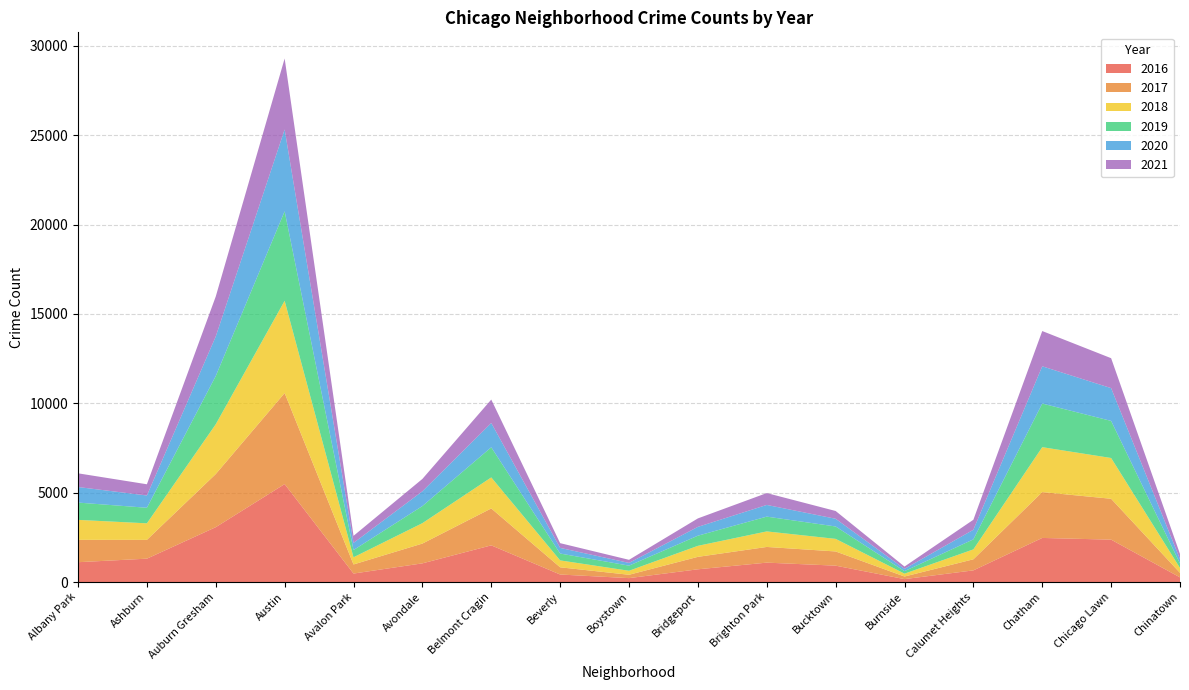

Reading left to right, what are all the values shown in this chart?

2016: Albany Park=1110	Ashburn=1308	Auburn Gresham=3071	Austin=5481	Avalon Park=475	Avondale=1046	Belmont Cragin=2053	Beverly=421	Boystown=219	Bridgeport=713	Brighton Park=1086	Bucktown=917	Burnside=164	Calumet Heights=653	Chatham=2468	Chicago Lawn=2372	Chinatown=262
2017: Albany Park=1252	Ashburn=1053	Auburn Gresham=2973	Austin=5095	Avalon Park=509	Avondale=1107	Belmont Cragin=2066	Beverly=404	Boystown=188	Bridgeport=697	Brighton Park=878	Bucktown=795	Burnside=145	Calumet Heights=620	Chatham=2566	Chicago Lawn=2288	Chinatown=253
2018: Albany Park=1117	Ashburn=924	Auburn Gresham=2787	Austin=5162	Avalon Park=401	Avondale=1142	Belmont Cragin=1736	Beverly=386	Boystown=224	Bridgeport=616	Brighton Park=869	Bucktown=704	Burnside=160	Calumet Heights=554	Chatham=2513	Chicago Lawn=2281	Chinatown=273
2019: Albany Park=968	Ashburn=872	Auburn Gresham=2700	Austin=5008	Avalon Park=405	Avondale=957	Belmont Cragin=1687	Beverly=385	Boystown=287	Bridgeport=568	Brighton Park=828	Bucktown=694	Burnside=142	Calumet Heights=561	Chatham=2441	Chicago Lawn=2076	Chinatown=253
2020: Albany Park=870	Ashburn=686	Auburn Gresham=2213	Austin=4578	Avalon Park=400	Avondale=826	Belmont Cragin=1357	Beverly=315	Boystown=153	Bridgeport=493	Brighton Park=654	Bucktown=431	Burnside=126	Calumet Heights=538	Chatham=2084	Chicago Lawn=1834	Chinatown=239
2021: Albany Park=767	Ashburn=628	Auburn Gresham=2237	Austin=3971	Avalon Park=395	Avondale=692	Belmont Cragin=1311	Beverly=265	Boystown=173	Bridgeport=474	Brighton Park=664	Bucktown=435	Burnside=130	Calumet Heights=559	Chatham=1973	Chicago Lawn=1675	Chinatown=293